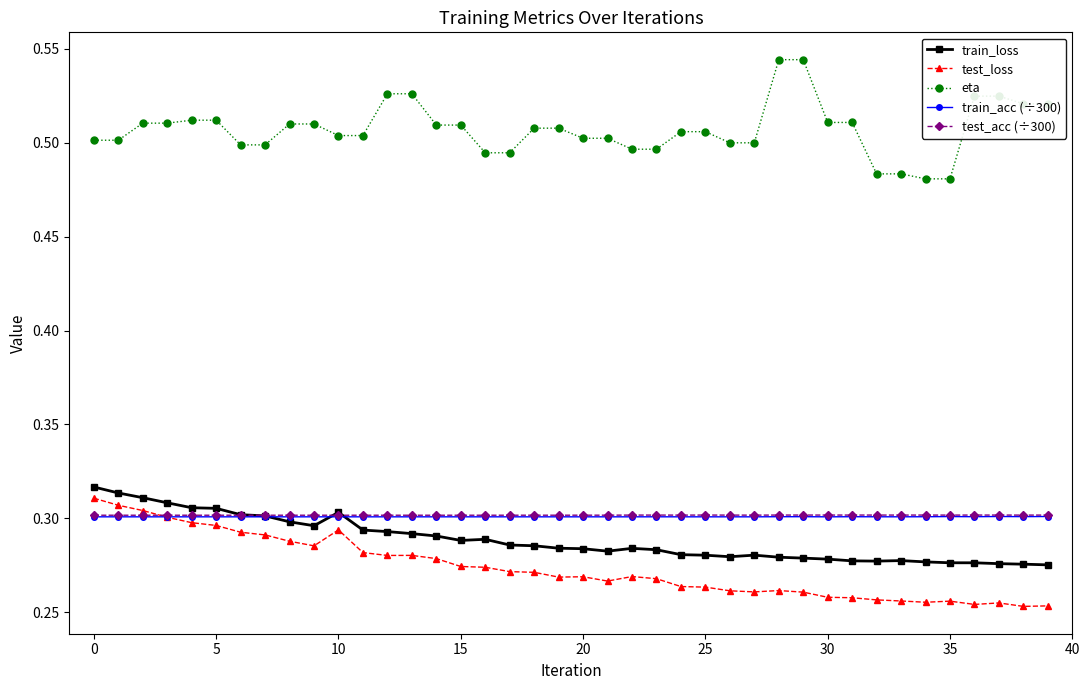

How many lines are shown in the chart?

5